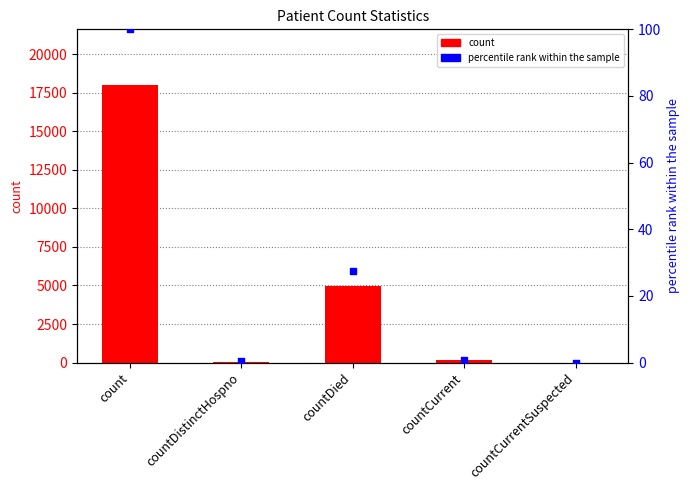

Which series has the widest spread of Y values?

count